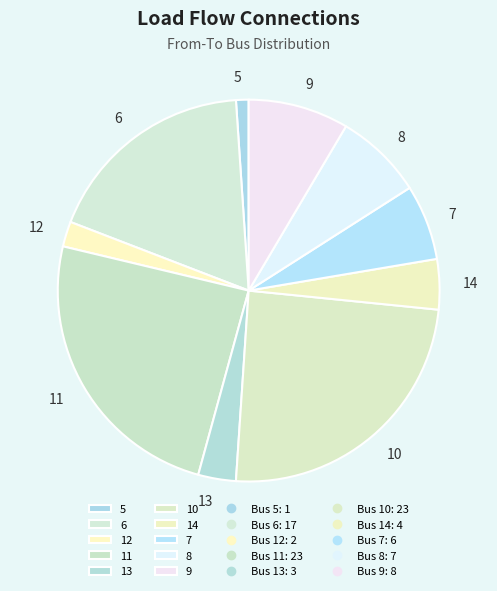

Approximately how many times larger is the value at 9 compared to 14?

2.0